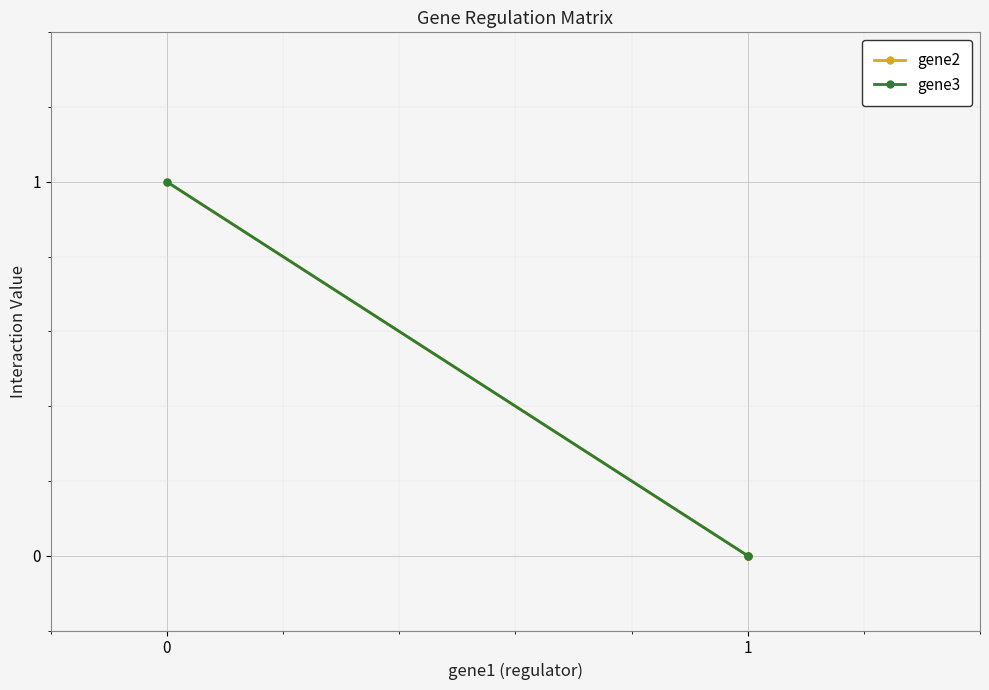

How many positive values does the gene2 series have?

1